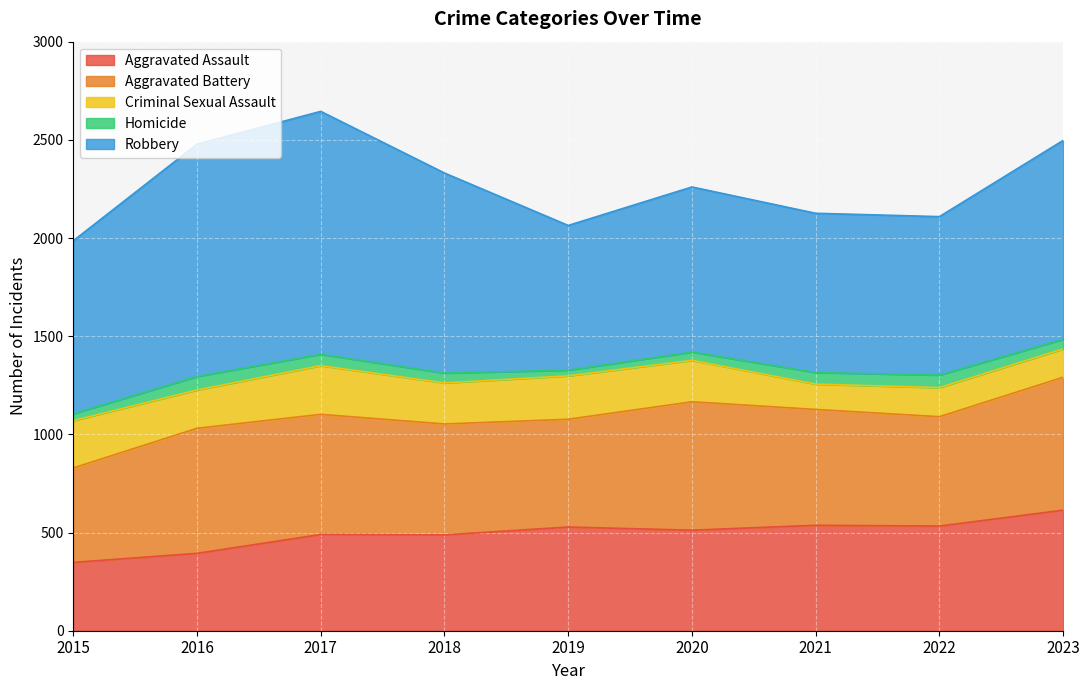

Does the chart display data point markers on the line(s)?

No